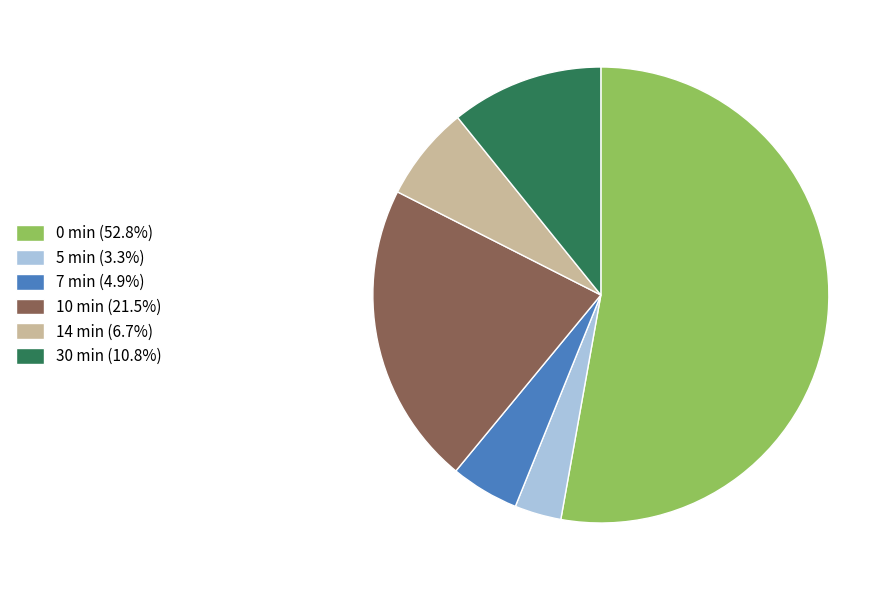

Combined, do 10 min (21.5%) and 5 min (3.3%) account for over 50%?

No